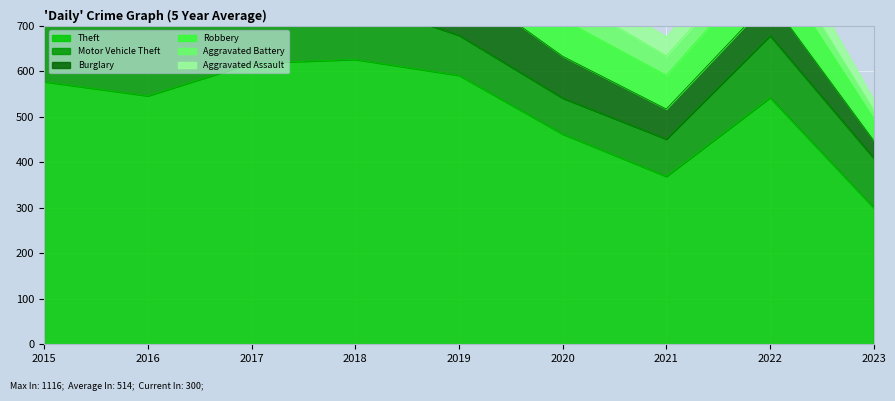

The value of Motor Vehicle Theft at 2015 is 59. True or false?

False